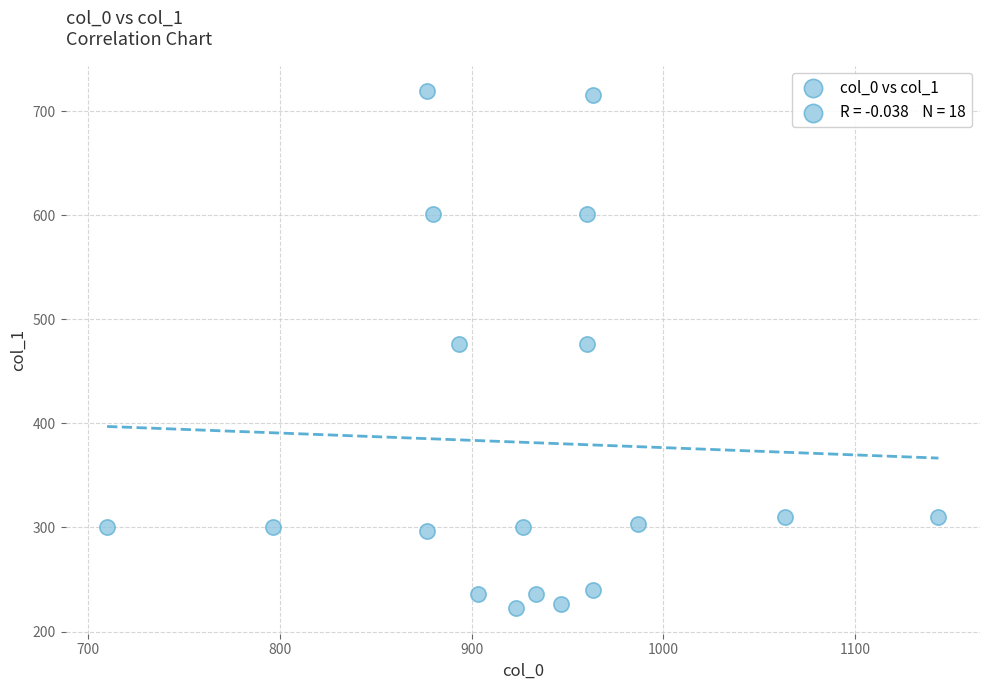

What is the range of X values (max minus min)?

433.3